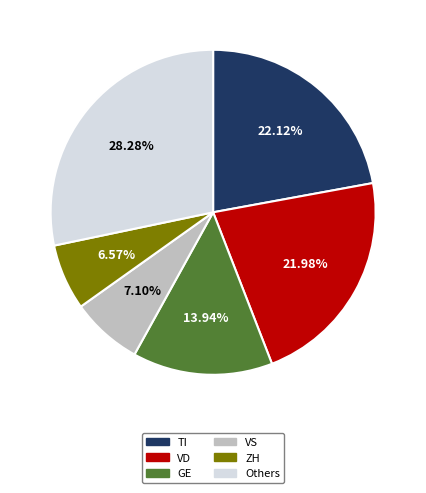

Is there a majority slice in this chart?

No